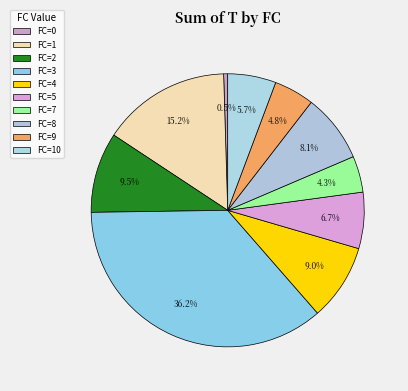

Which category has the biggest portion of the pie?

FC=3